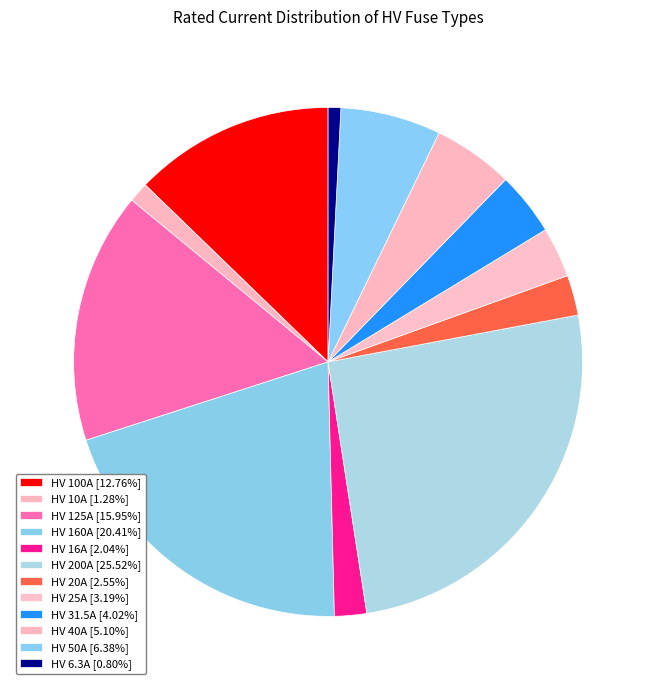

Which category has the biggest portion of the pie?

HV 200A